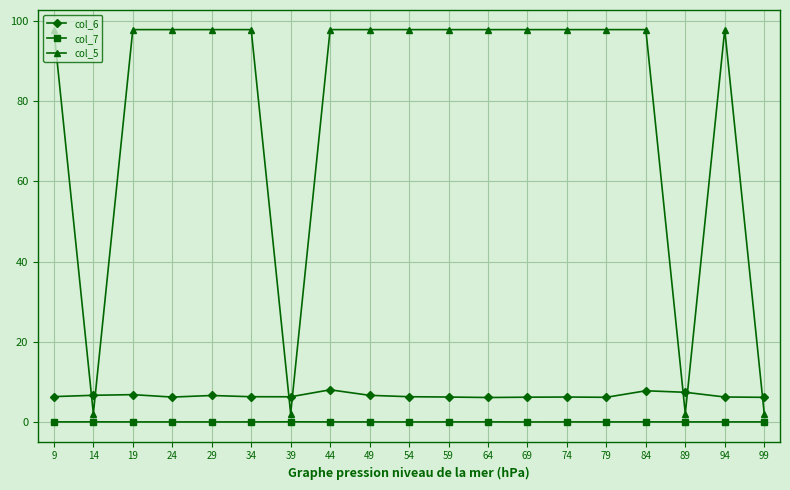

Is it true that col_7 equals 0.1 at 14?

True